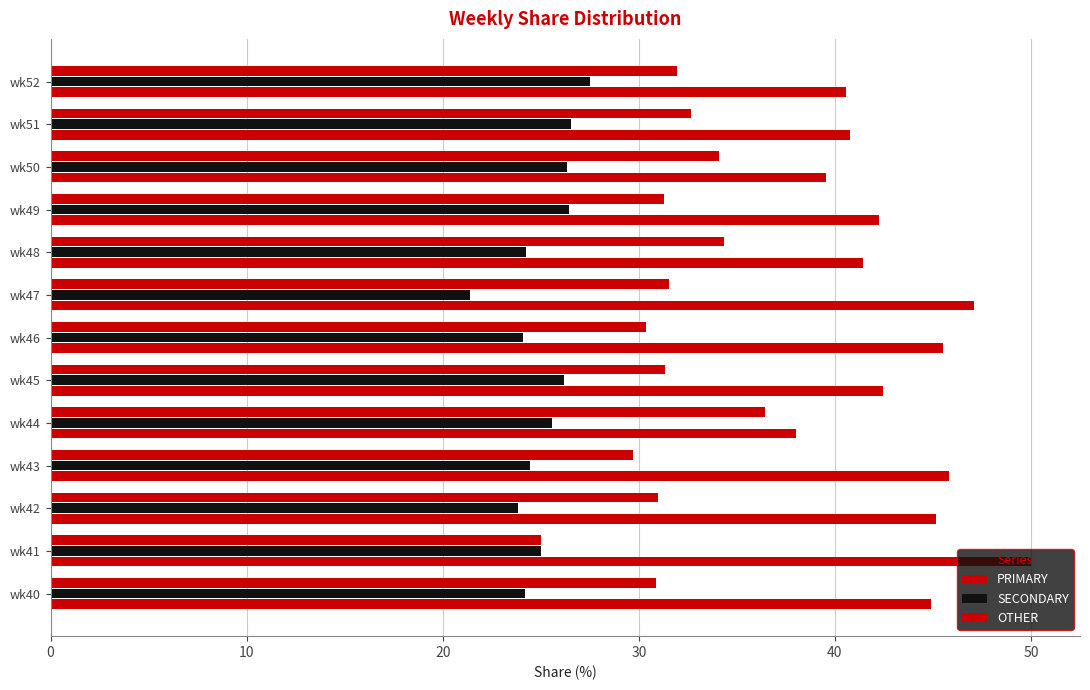

Rank the series by their maximum value, from highest to lowest.

PRIMARY, OTHER, SECONDARY